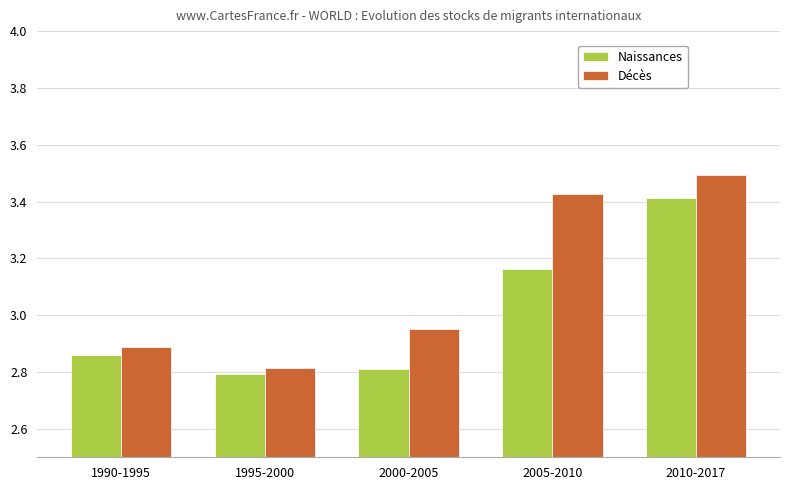

Which category has the highest value in the Décès series?

2010-2017